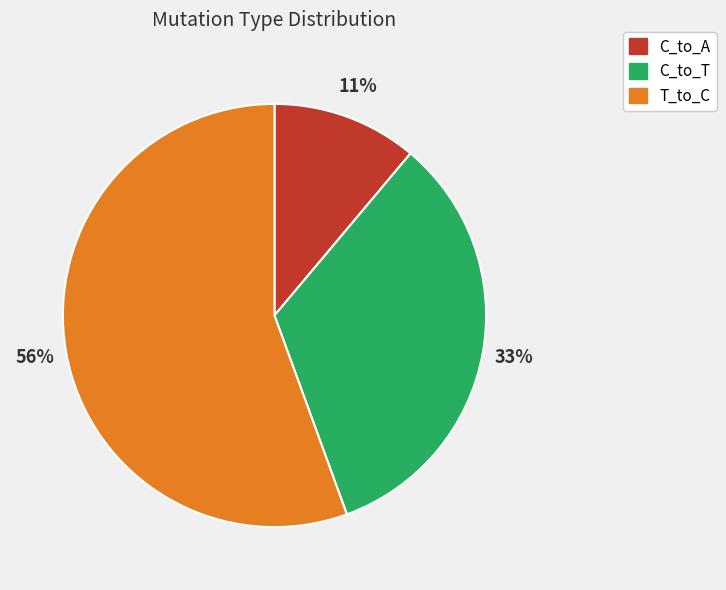

Combined, do T_to_C and C_to_A account for over 50%?

Yes